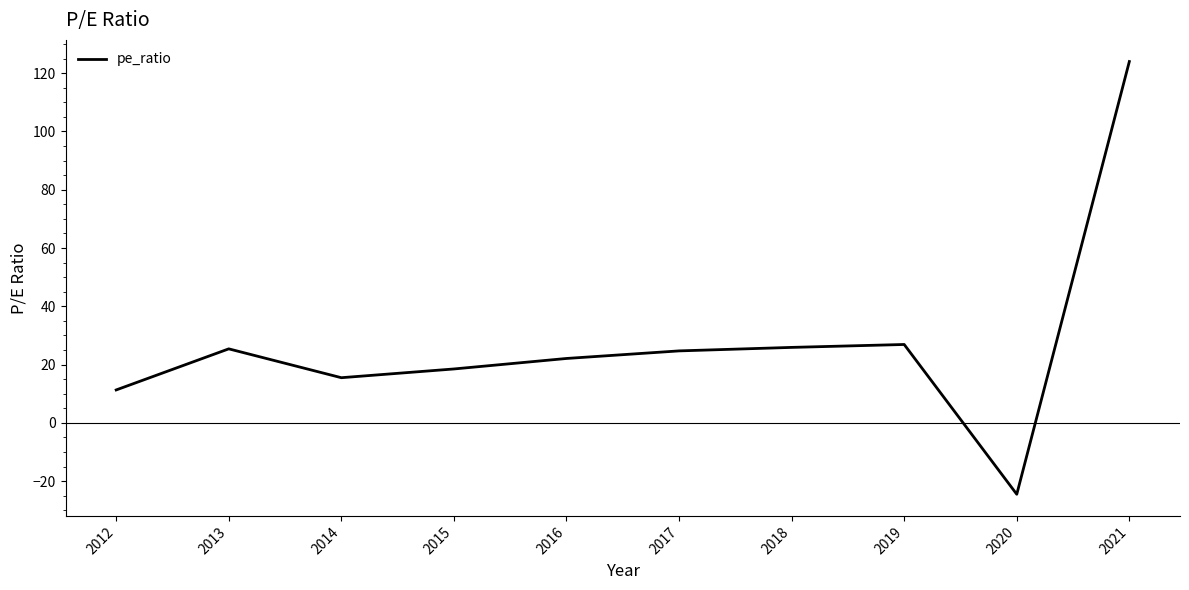

What is the smallest value displayed?

-24.5